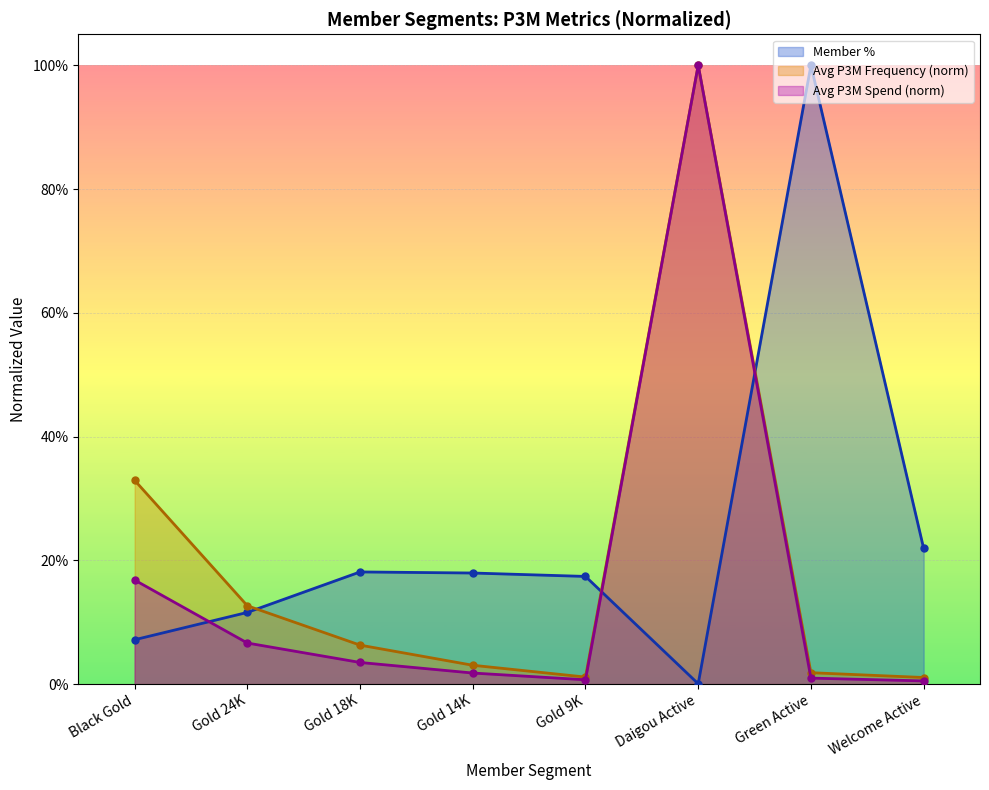

Between Gold 14K and Gold 24K, which is larger?

Gold 14K